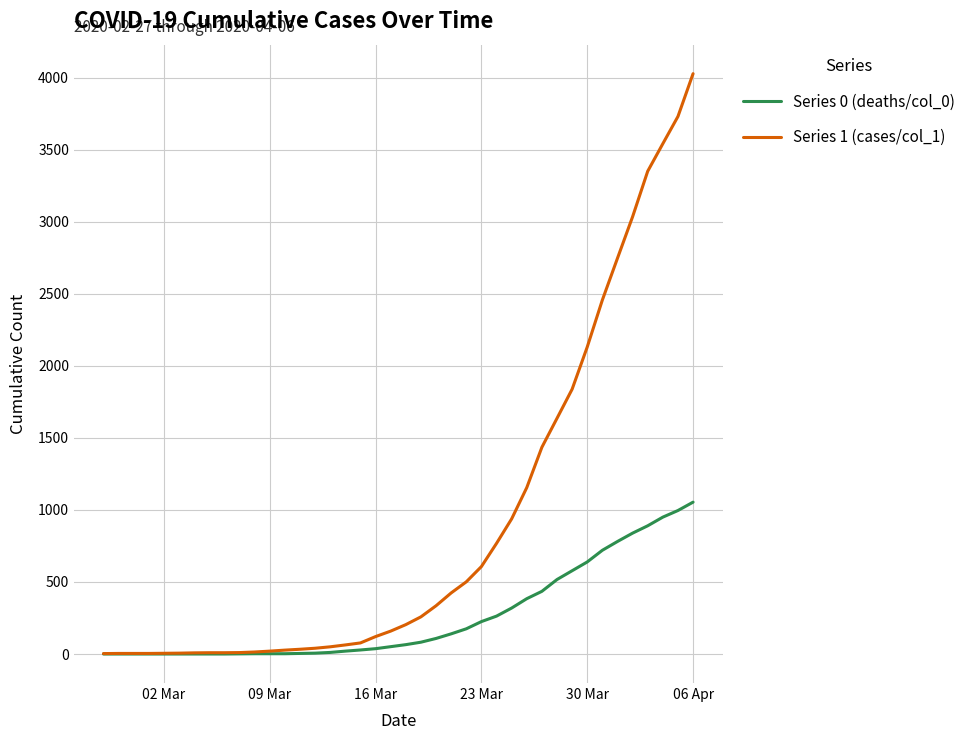

Which series has the largest range (max minus min)?

Series 1 (cases/col_1)